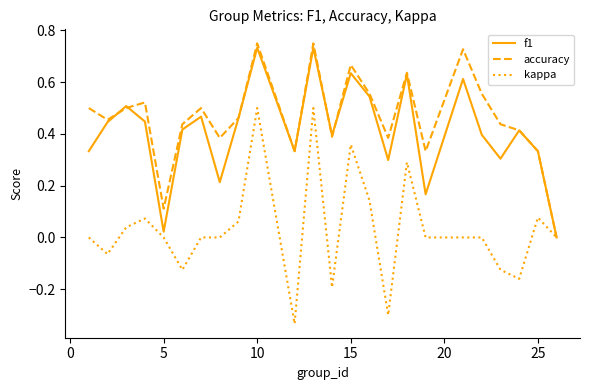

List the series in order of their peak value, lowest first.

kappa, f1, accuracy